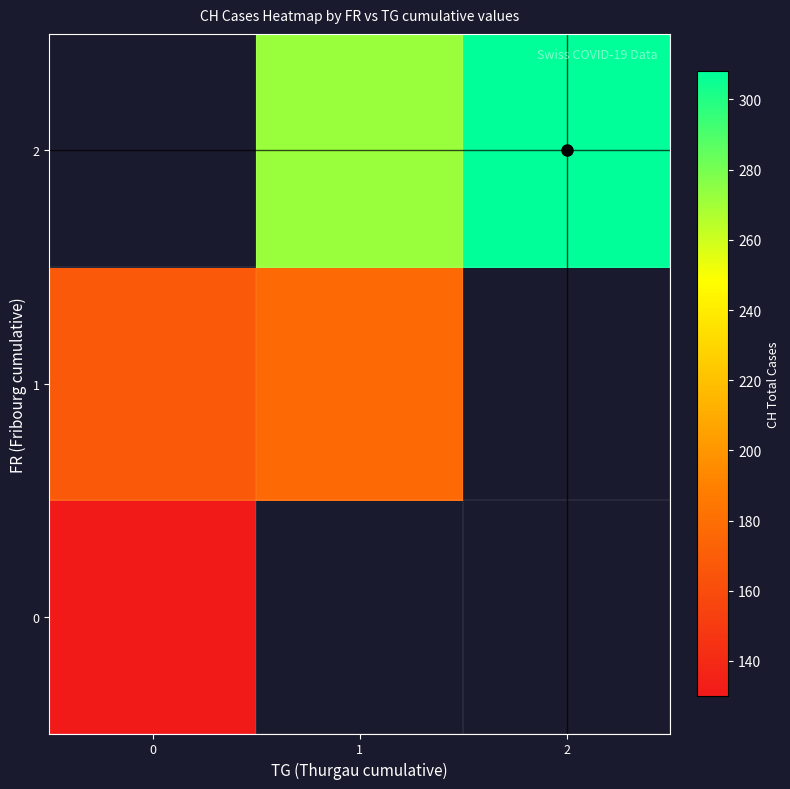

What is the maximum value shown in the chart?

308.0